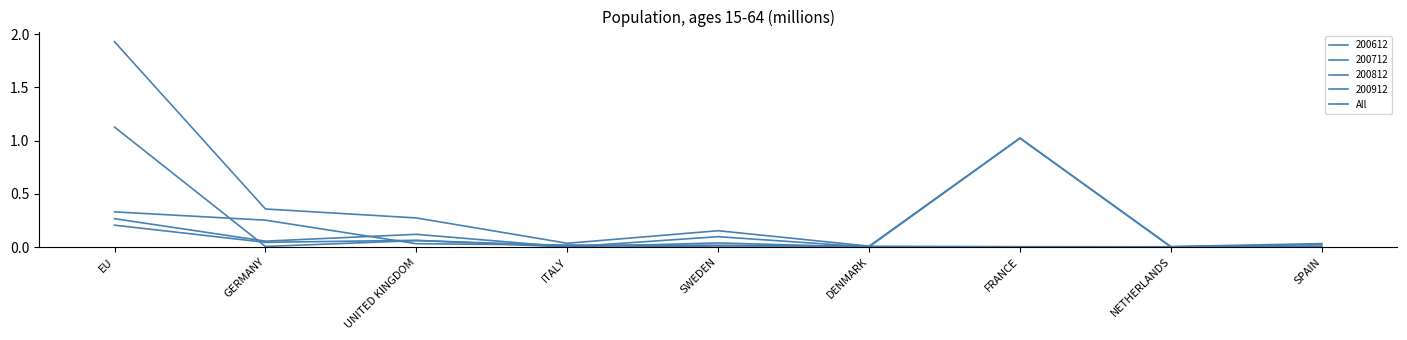

Does the chart have visible grid lines?

No